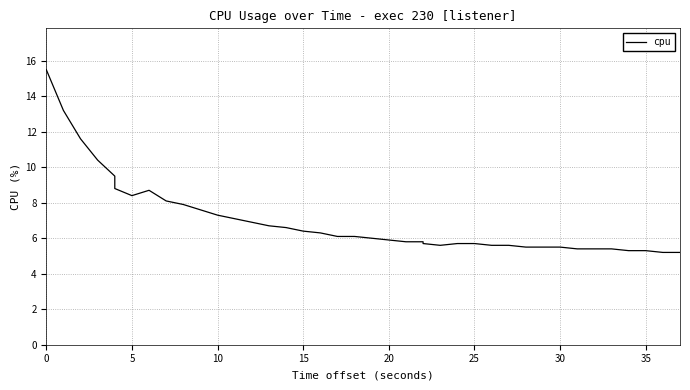

Does the chart have visible grid lines?

Yes